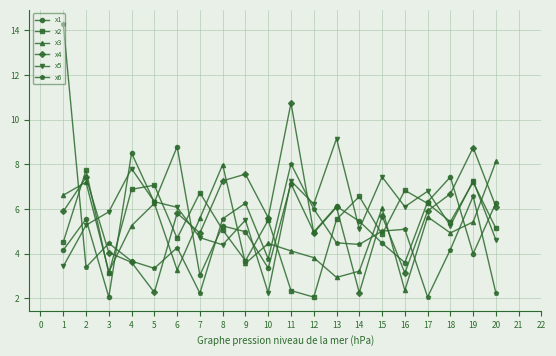

Between 10 and 17, which series saw the biggest shift?

x5